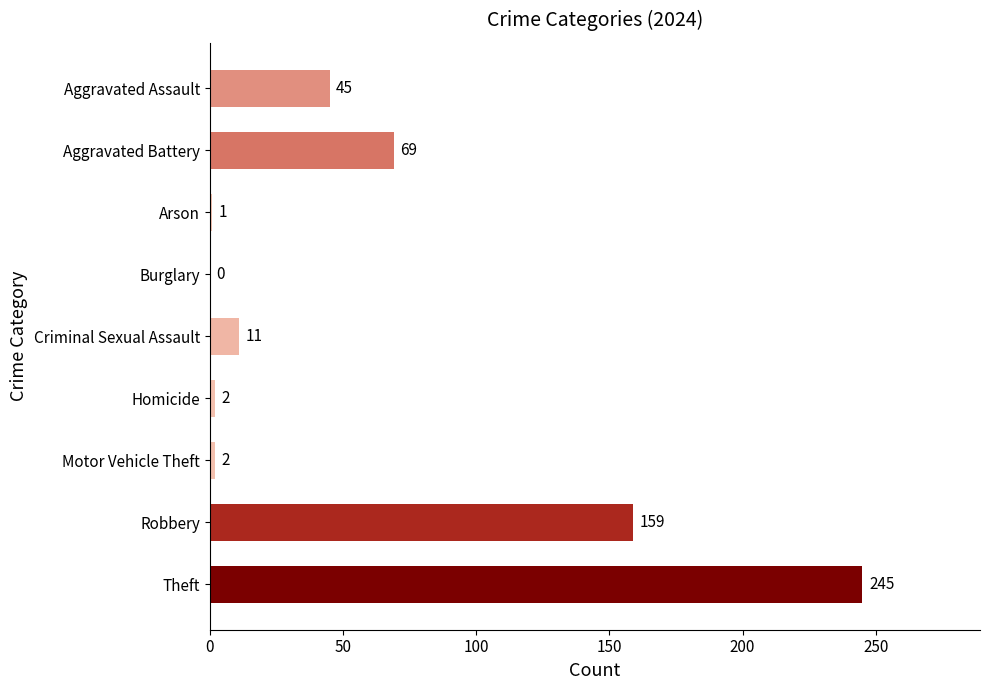

At which category does the chart reach its peak across all series?

Theft